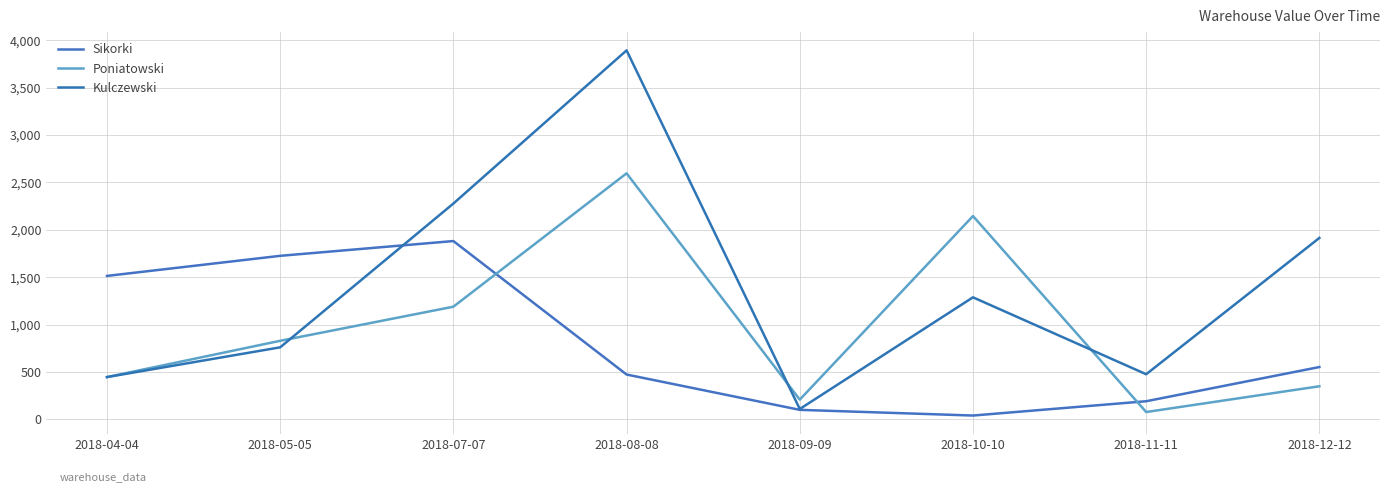

What is the value of the Sikorki point at the 1st from the left?

1513